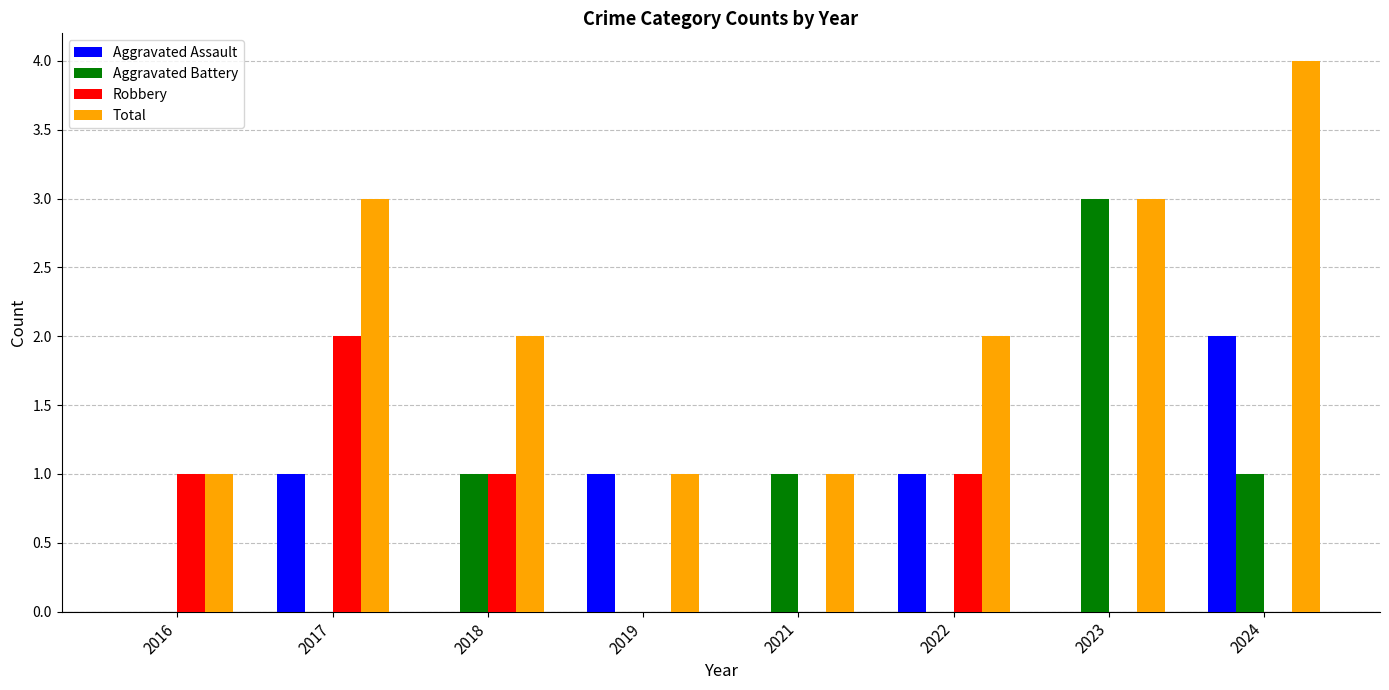

What is the maximum value shown in the chart?

4